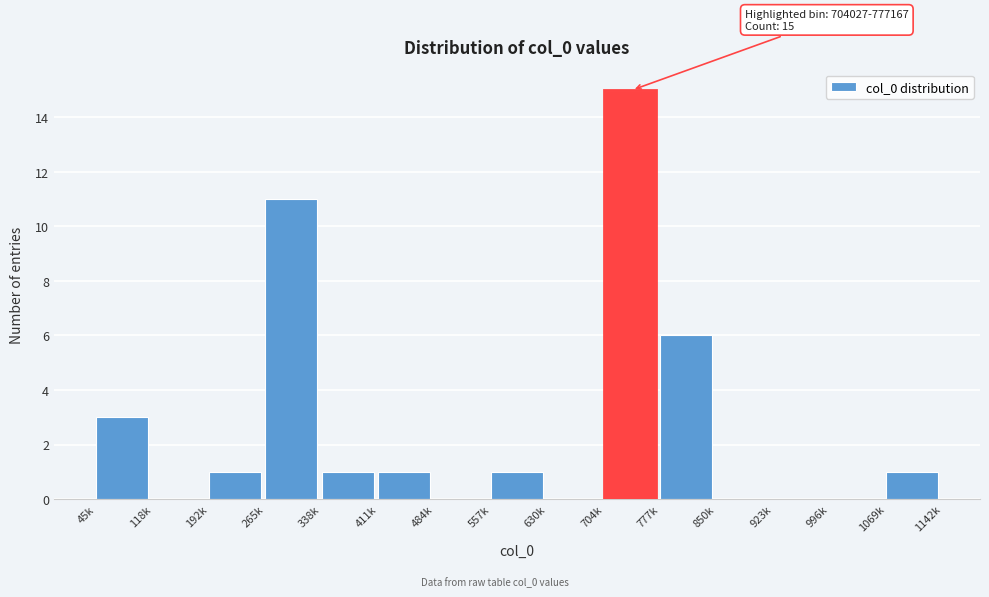

Reading left to right, what are all the values shown in this chart?

45k=3	118k=0	192k=1	265k=11	338k=1	411k=1	484k=0	557k=1	630k=0	704k=15	777k=6	850k=0	923k=0	996k=0	1069k=1